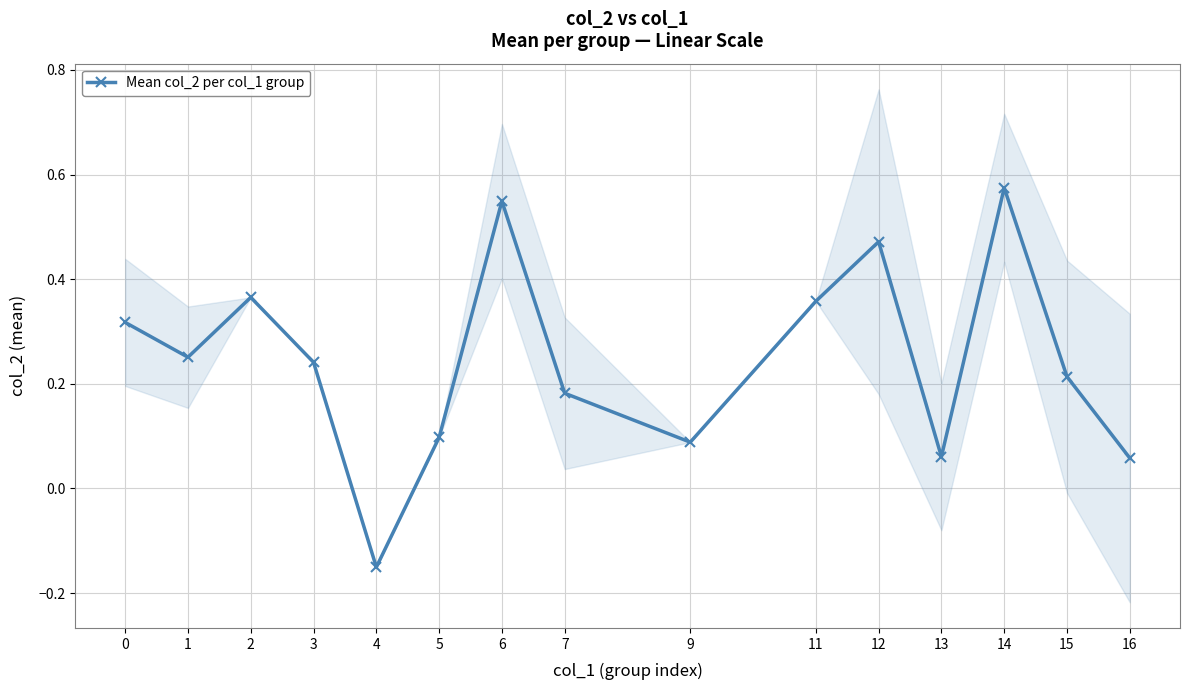

Rank the categories by value from lowest to highest.

4, 16, 13, 9, 5, 7, 15, 3, 1, 0, 11, 2, 12, 6, 14